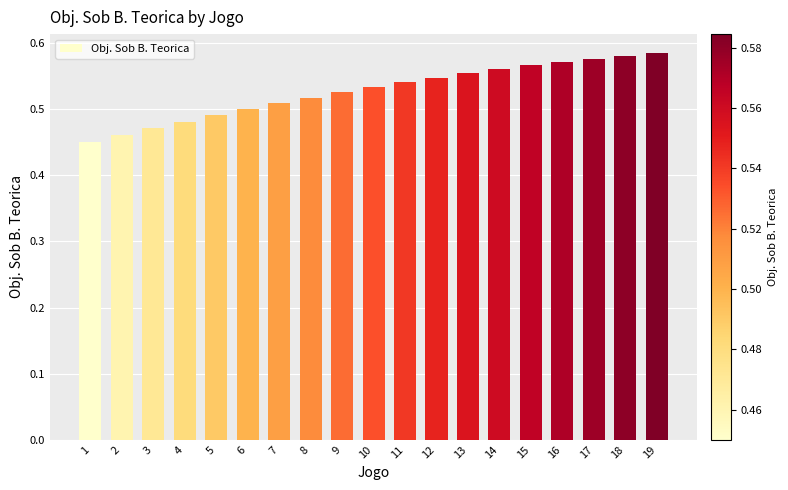

Is it true that the value at 14 is 1.0?

False